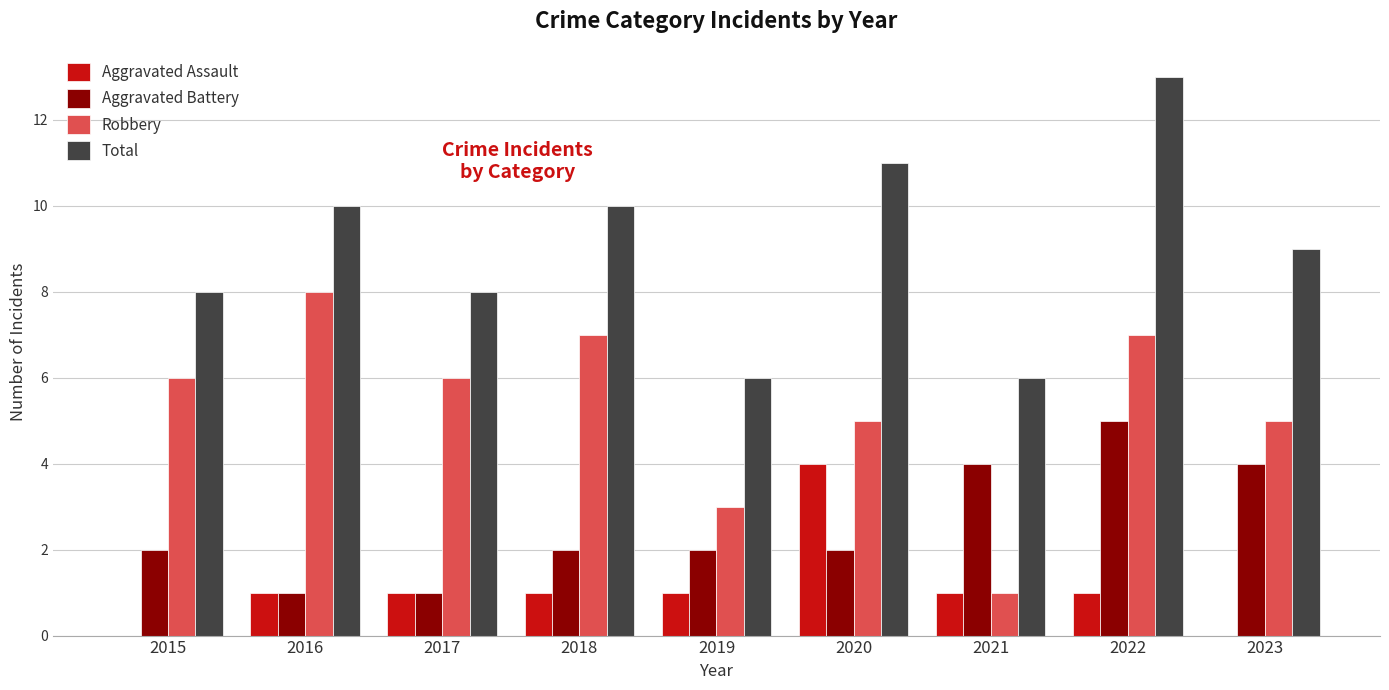

Count the number of data series in this chart.

4